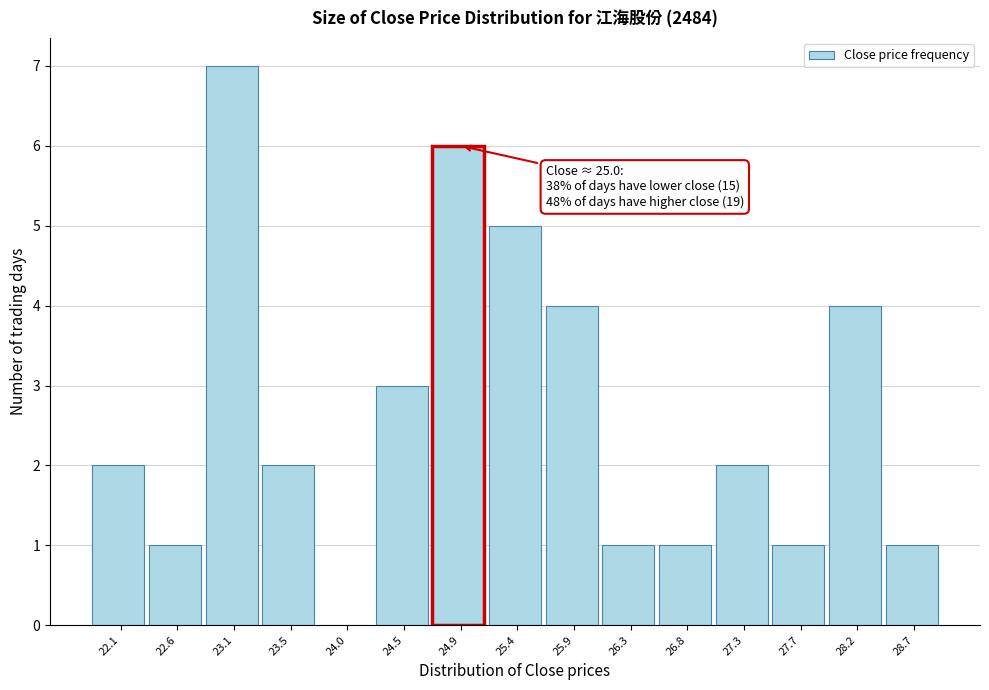

Reading right to left, transcribe all the data shown in this chart.

28.7=1	28.2=4	27.7=1	27.3=2	26.8=1	26.3=1	25.9=4	25.4=5	24.9=6	24.5=3	24.0=0	23.5=2	23.1=7	22.6=1	22.1=2